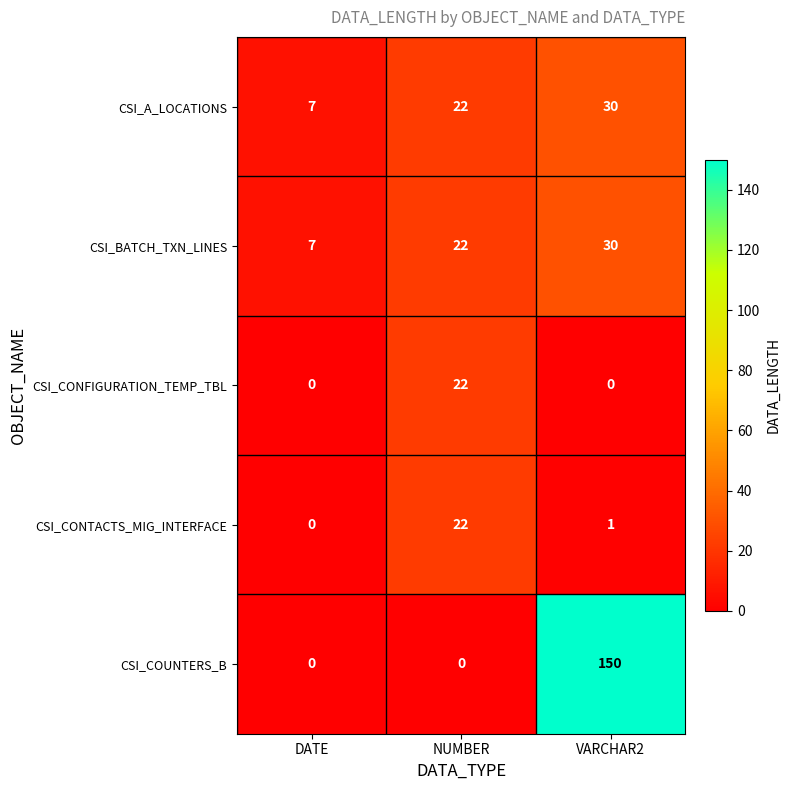

Which category has the highest value across all series?

VARCHAR2